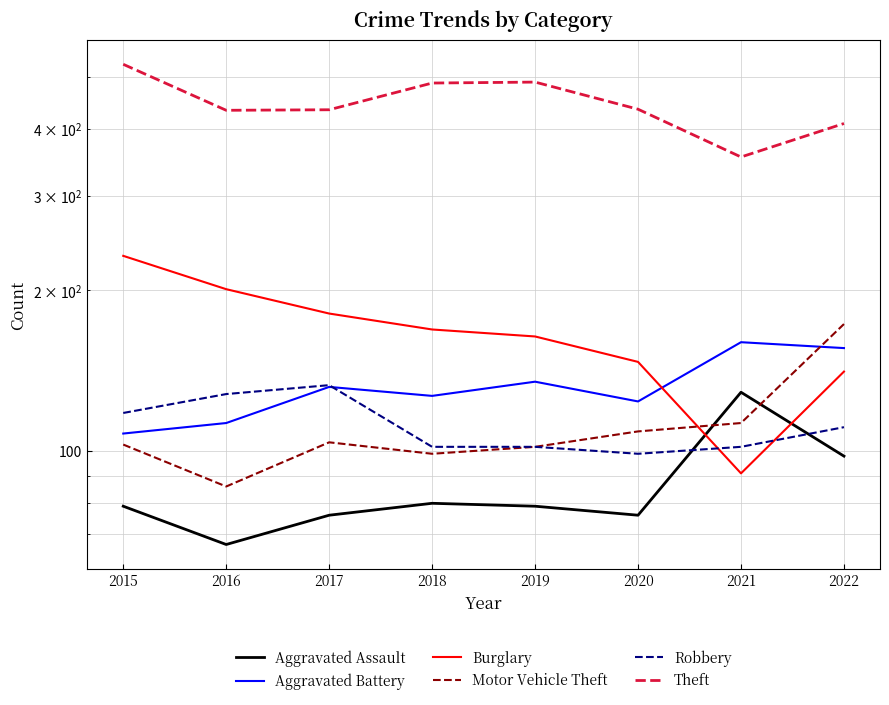

Where does the Aggravated Battery series first go above 132?

2019